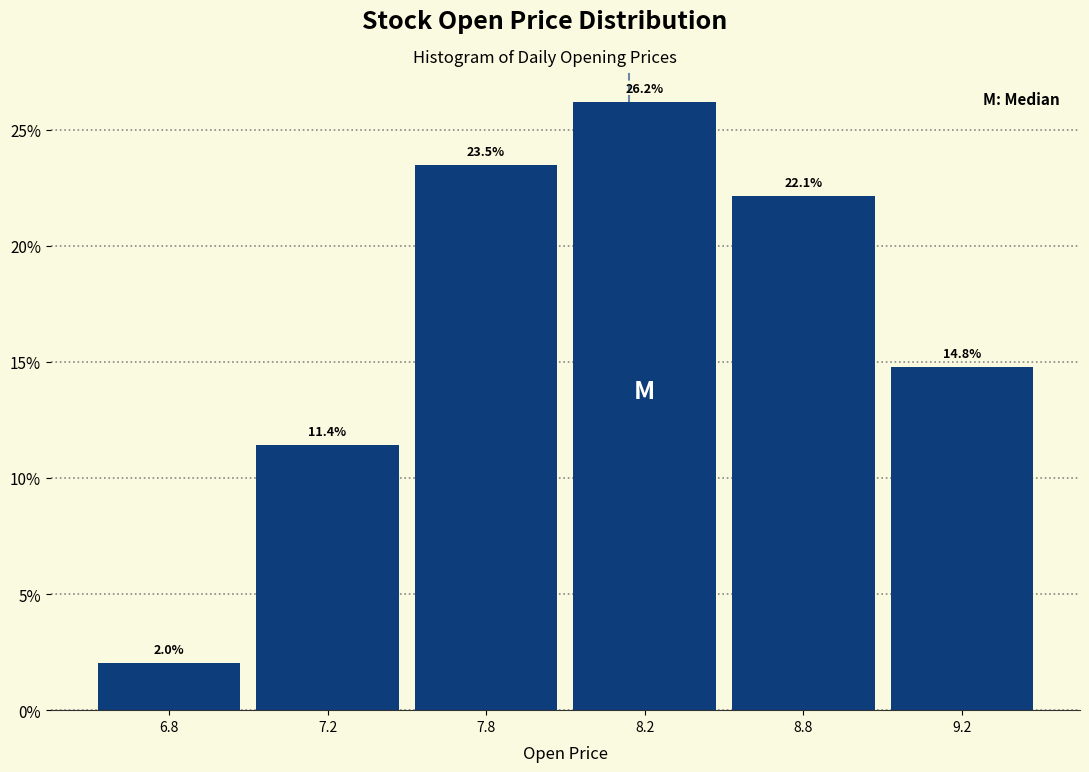

Reading left to right, list all the values displayed in this chart.

6.8=2.0	7.2=11.4	7.8=23.5	8.2=26.2	8.8=22.1	9.2=14.8